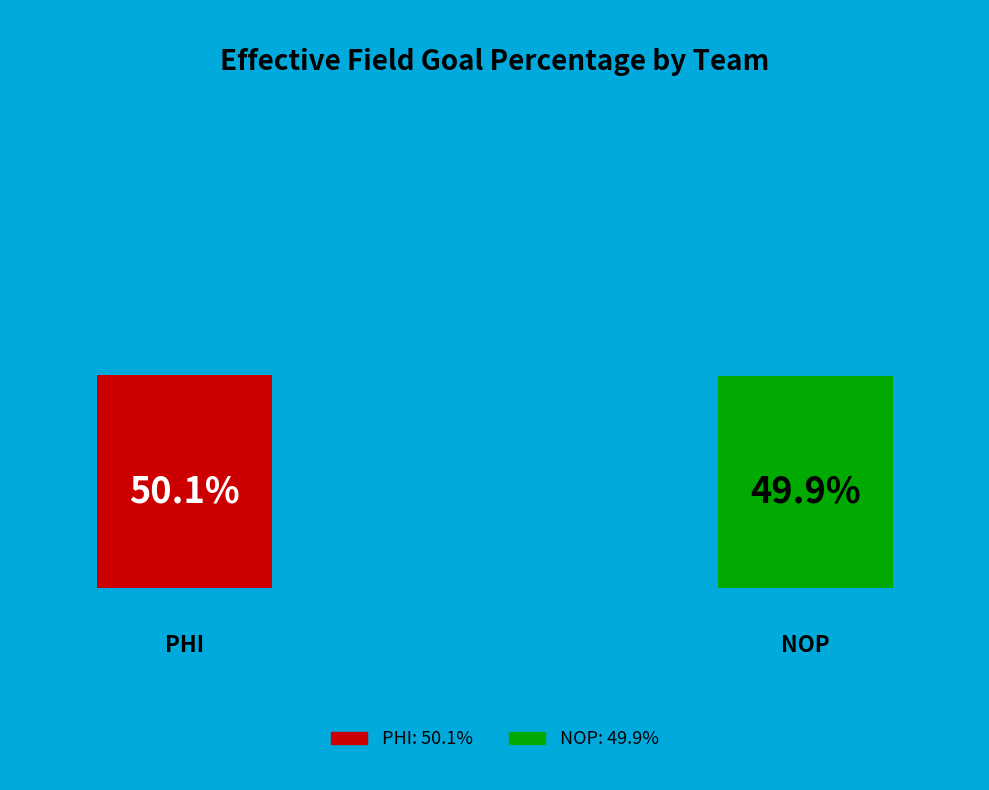

To the nearest percent, what portion does NOP represent?

50%